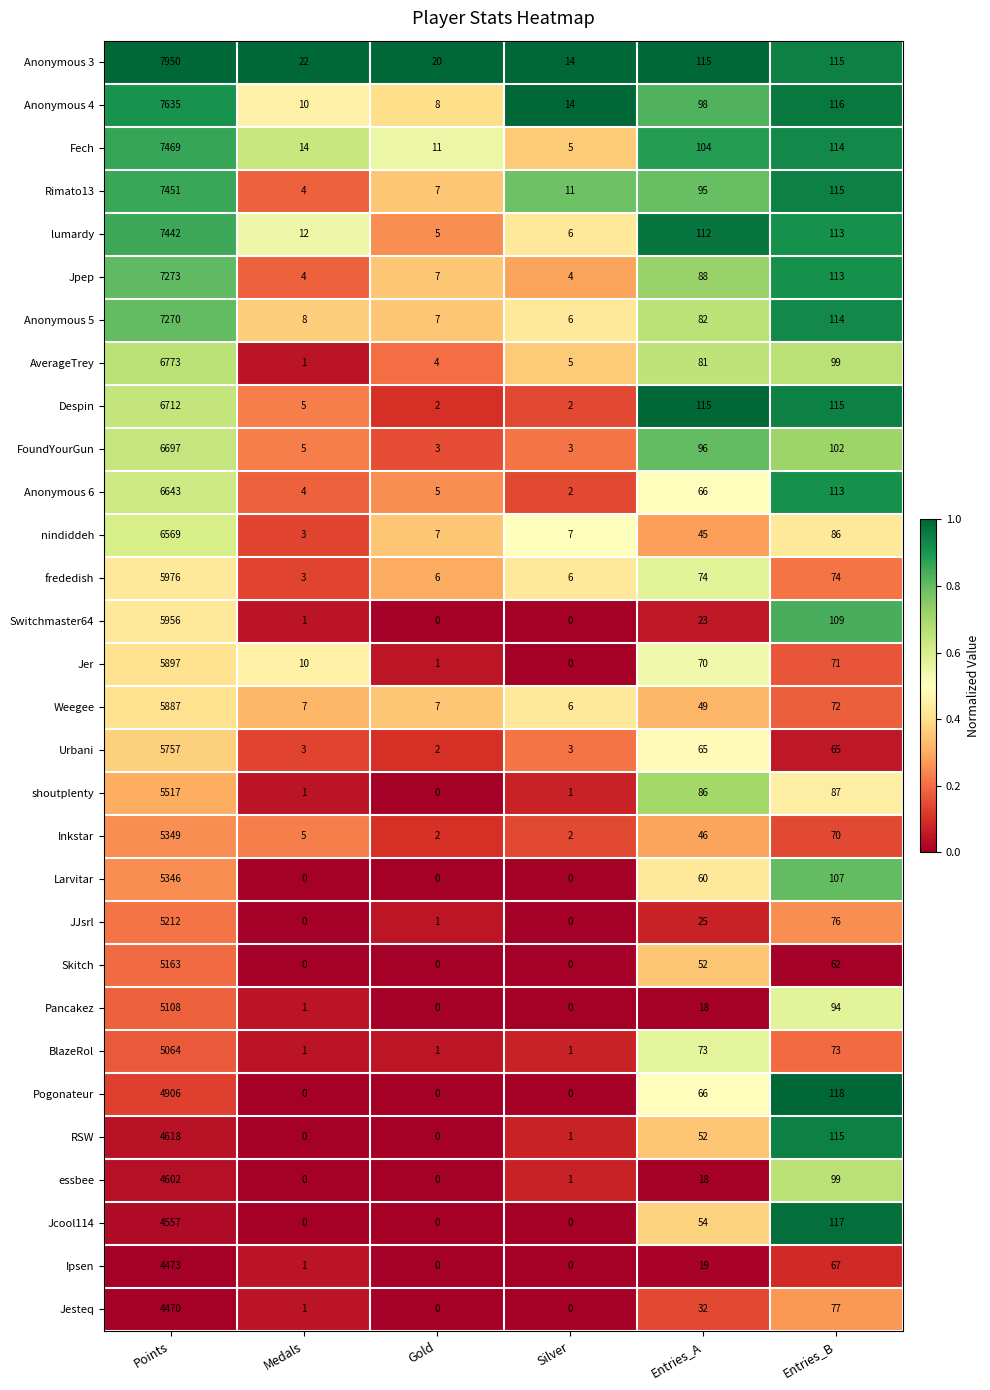

Which category has the lowest value in the Anonymous 5 series?

Silver